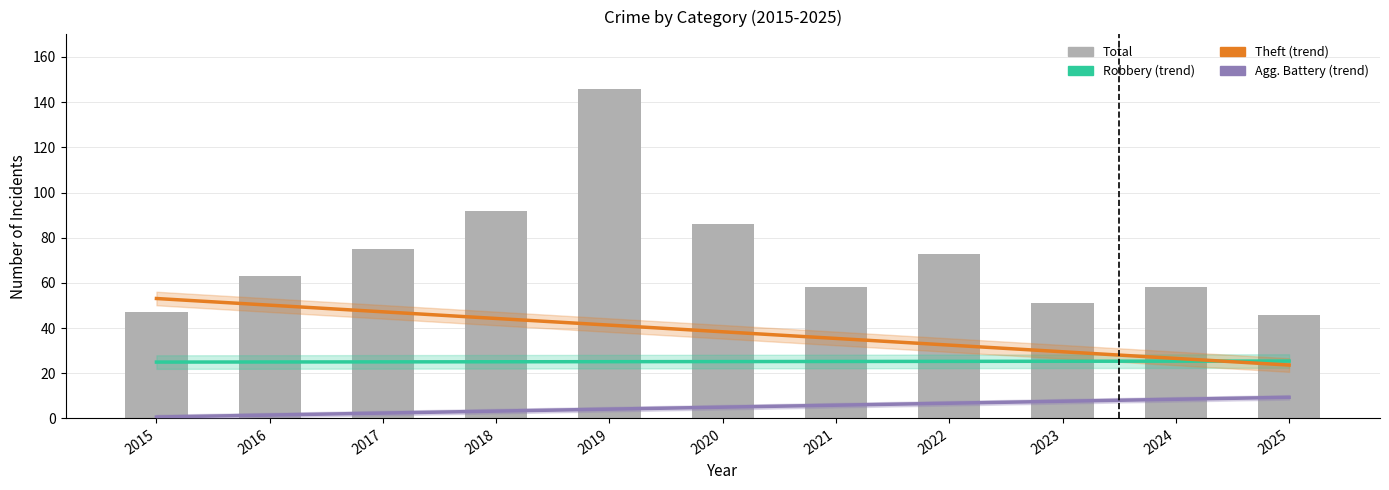

Between 2018 and 2020, which series saw the biggest shift?

Total